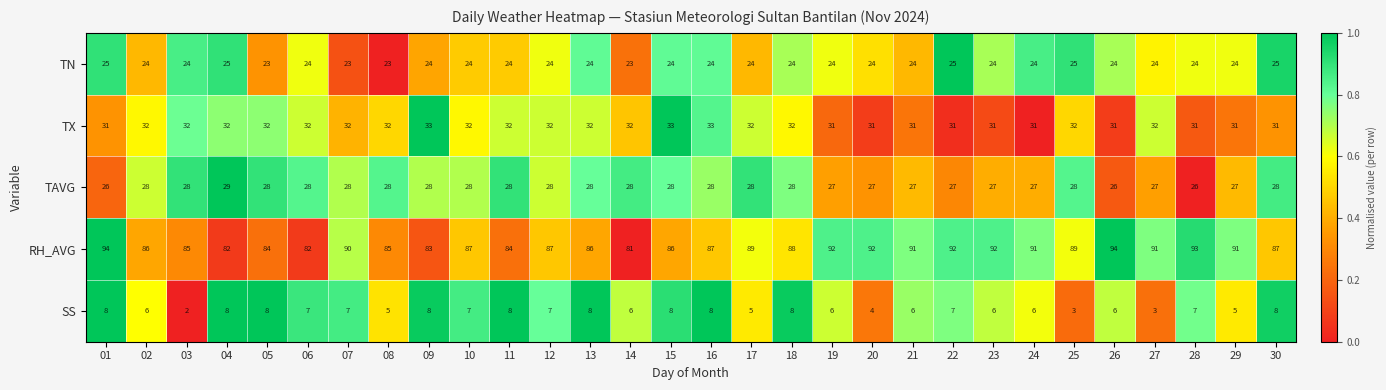

Rank the series at 28 from highest to lowest value.

RH_AVG, TX, TAVG, TN, SS